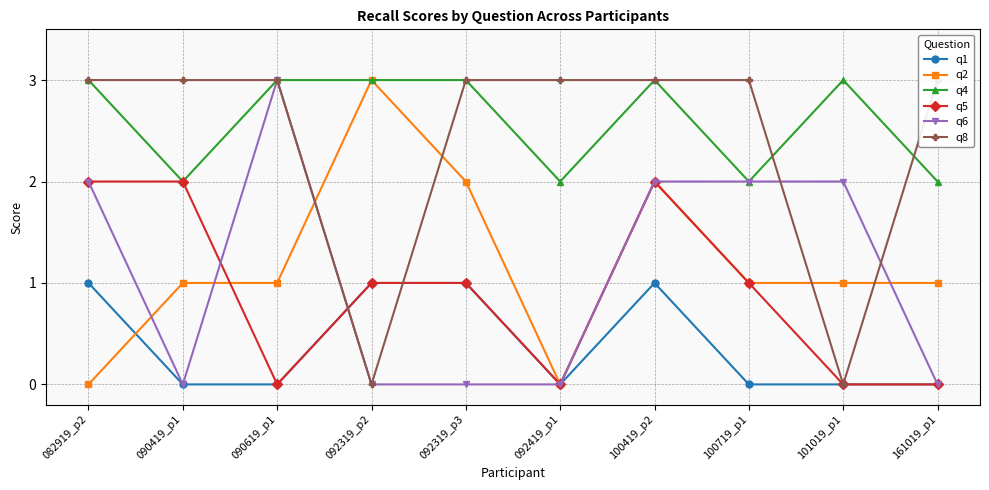

In q2, how many points are higher than both neighbors (excluding endpoints)?

2